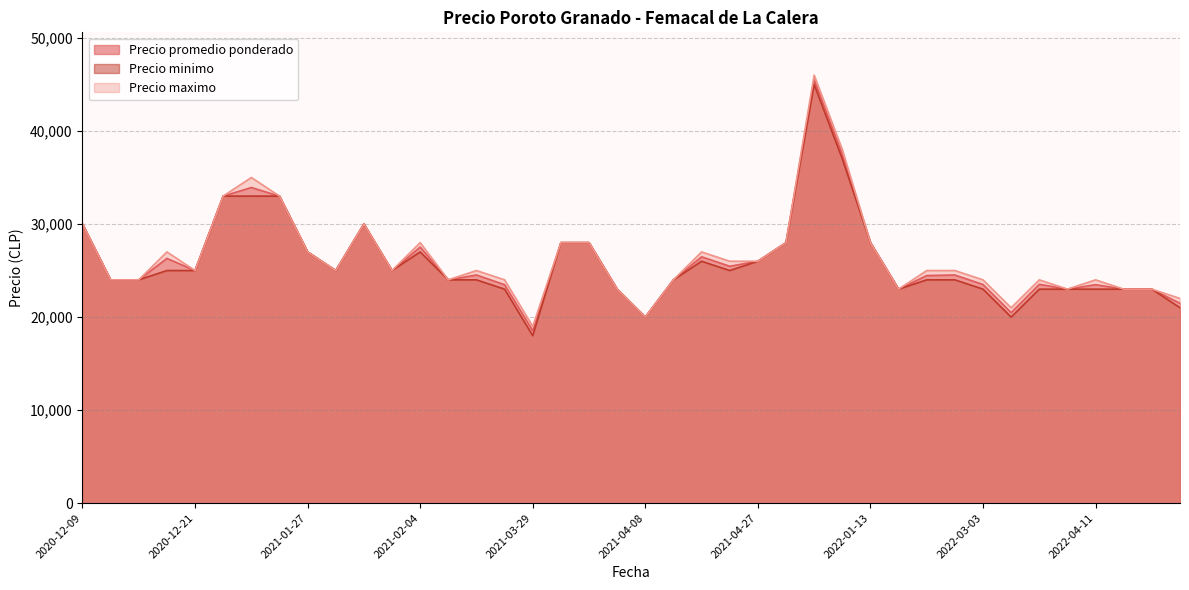

True or false: Precio promedio ponderado has more than 1 interior local peaks.

True